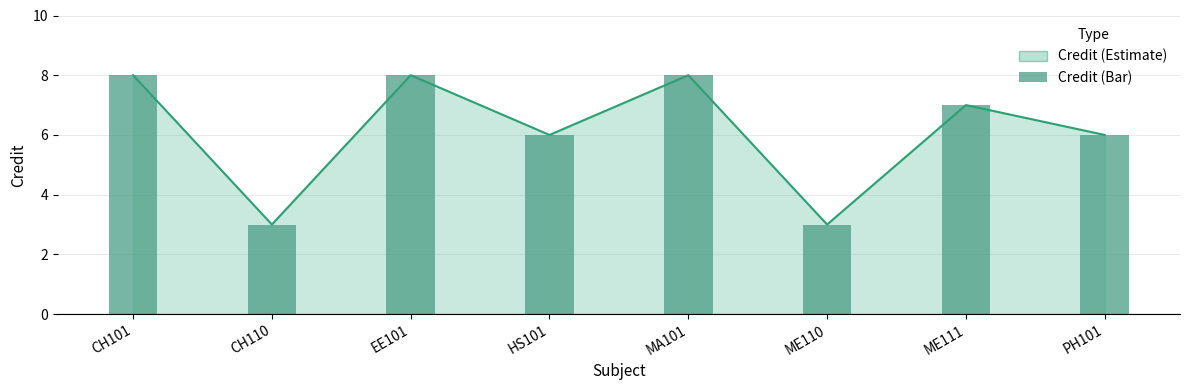

Reading left to right, transcribe all the data shown in this chart.

CH101=8	CH110=3	EE101=8	HS101=6	MA101=8	ME110=3	ME111=7	PH101=6